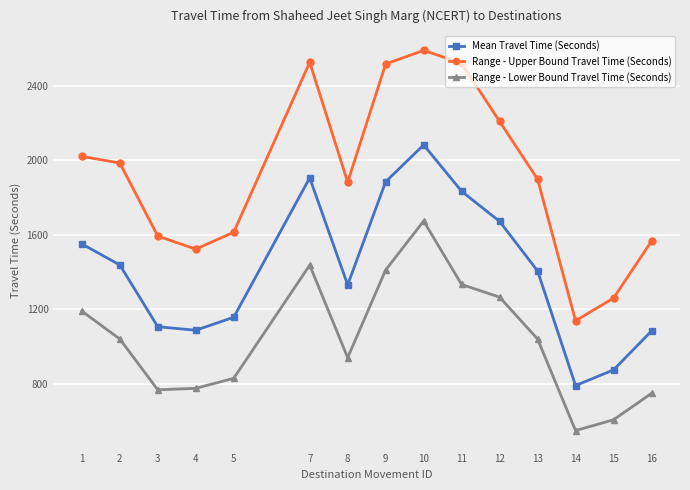

How many lines are shown in the chart?

3